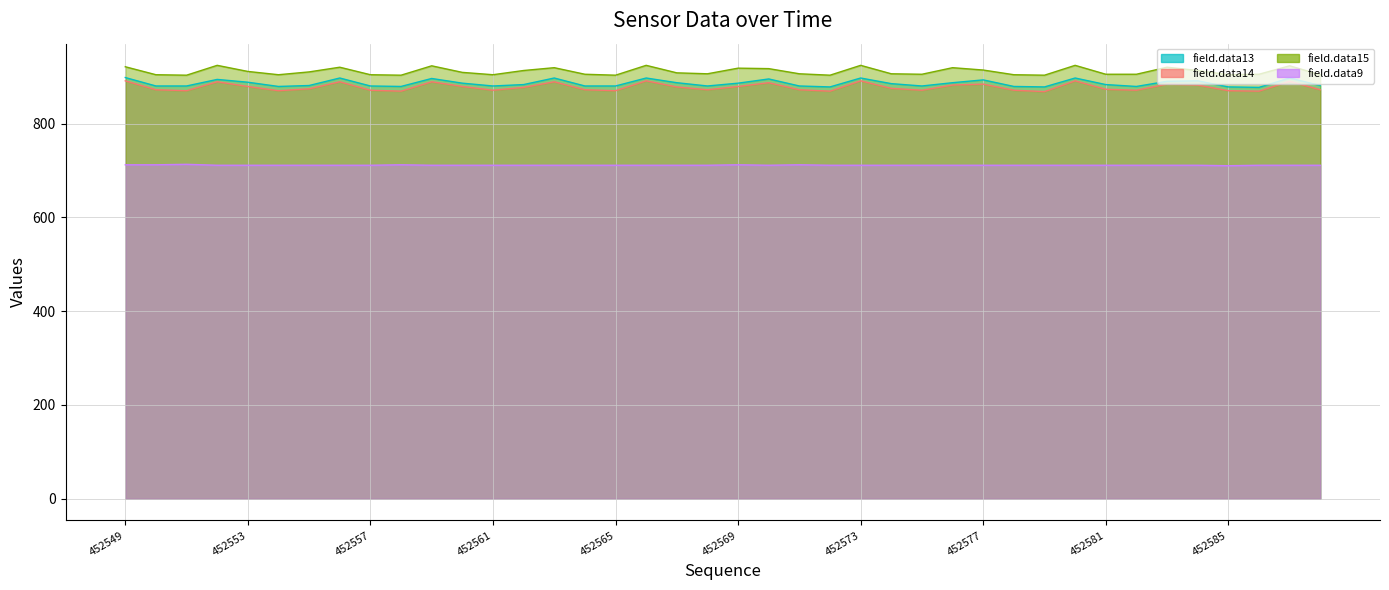

True or false: field.data9 and field.data14 intersect in this chart.

False